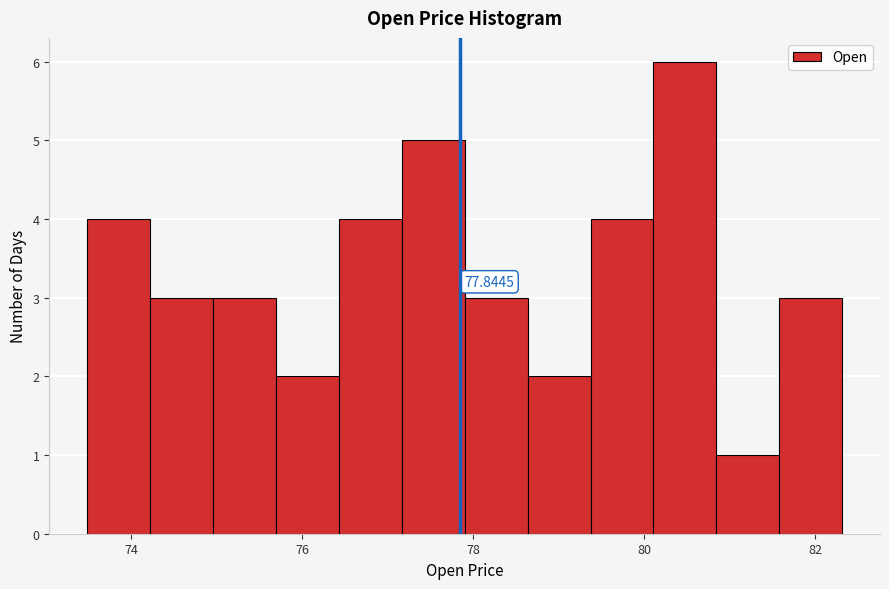

Read against the x-axis, roughly where is the centre of the tallest bar?

80.4